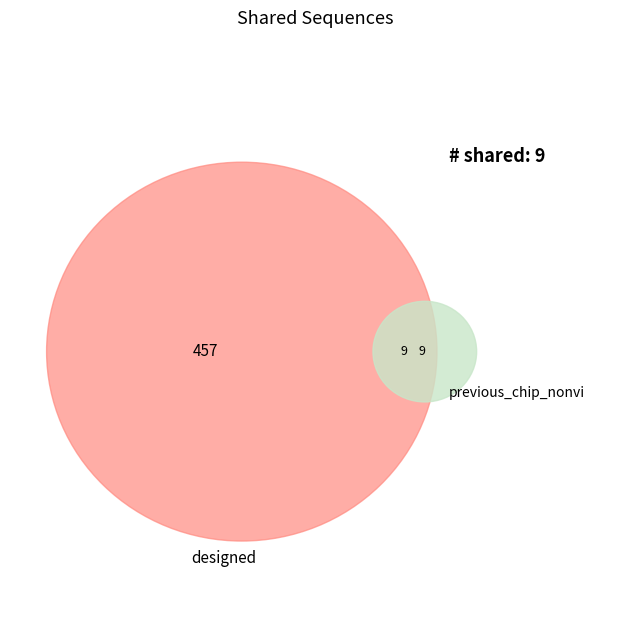

The 1657891236 slice represents 16% of the pie. True or false?

False